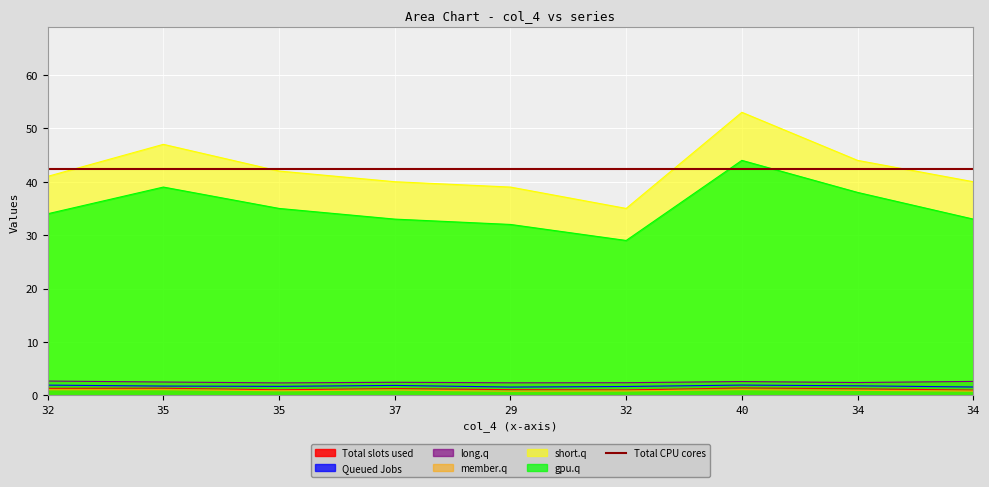

The col_0 series shows 1.0 at 32. True or false?

True